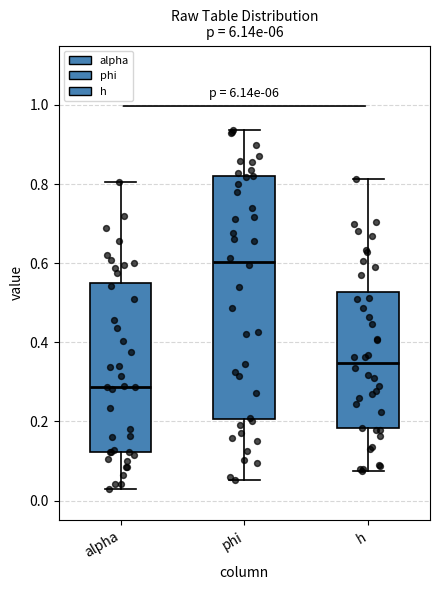

Reading left to right, transcribe this box plot: for each box, give where its median line is, the range the box spans, and where its two whiskers end, as read against the y-axis. The values are not printed on the chart, so give them approximately, as read against the axis.

alpha: median 0.28, box 0.12 to 0.56, whiskers 0.02 to 0.80
phi: median 0.60, box 0.20 to 0.82, whiskers 0.06 to 0.94
h: median 0.34, box 0.18 to 0.52, whiskers 0.08 to 0.82